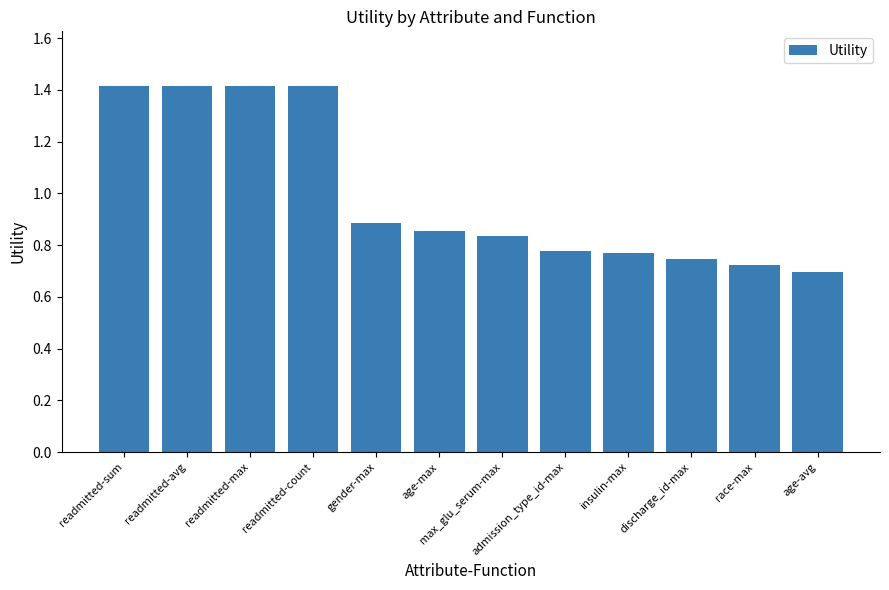

The chart shows a value of 2.3 at readmitted-max. True or false?

False